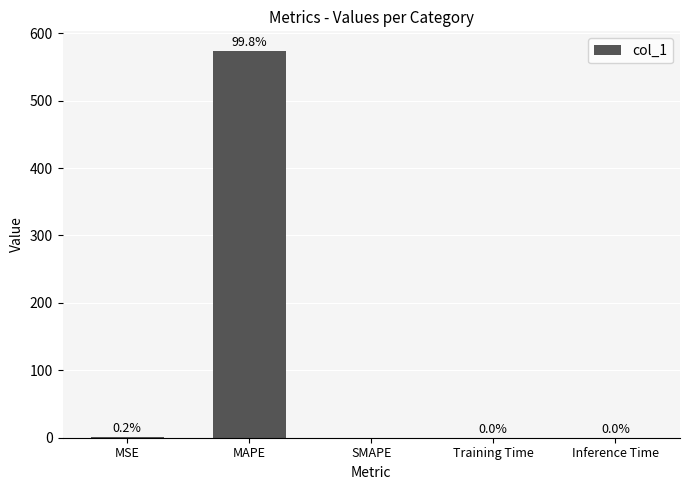

How many values exceed 0?

4